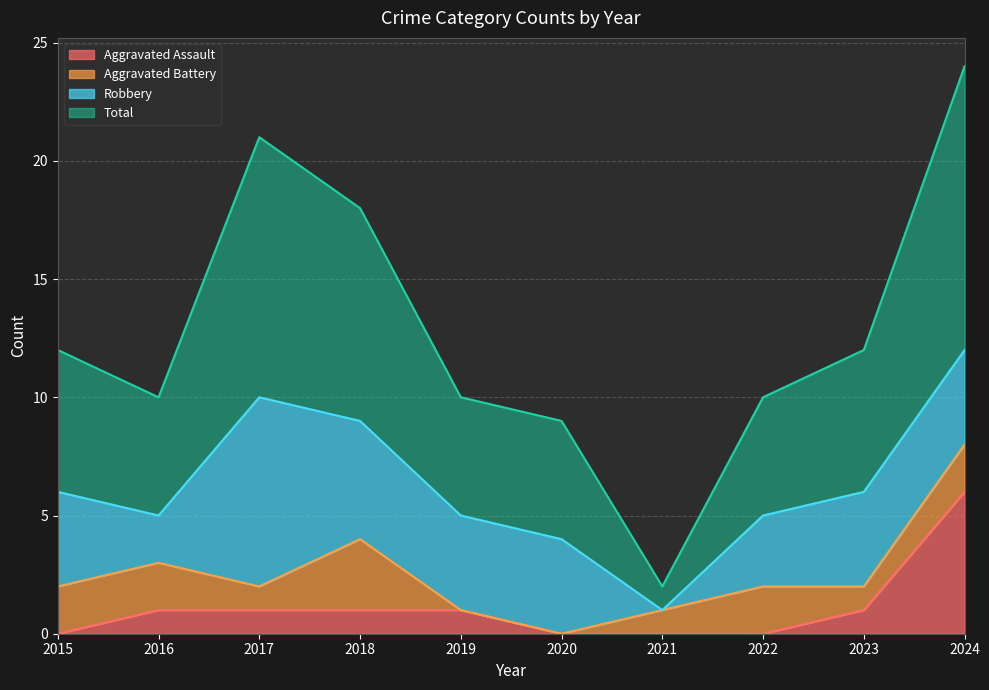

How many lines are shown in the chart?

4